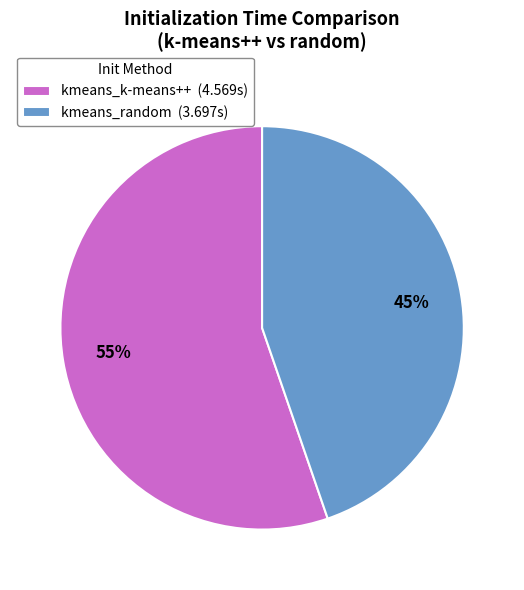

Between kmeans_k-means++ and kmeans_random, which is larger?

kmeans_k-means++